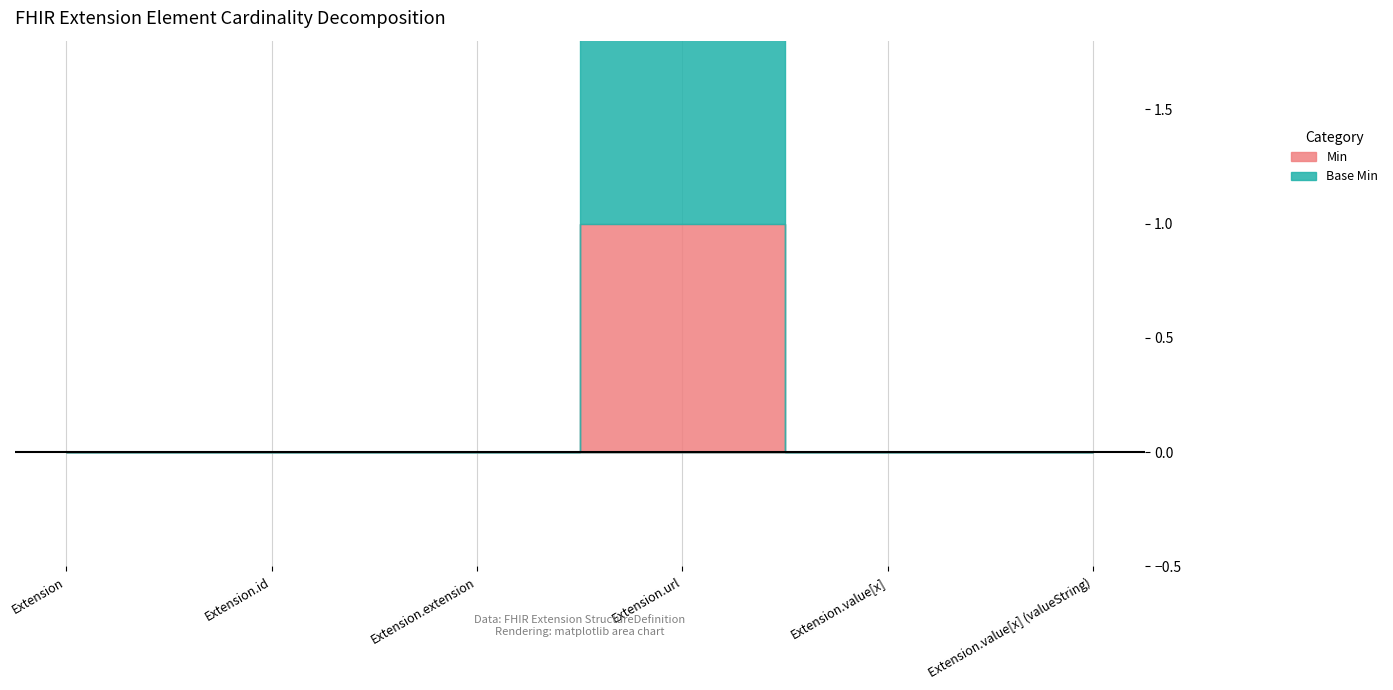

Between Extension.id and Extension.url, which series saw the biggest shift?

Min